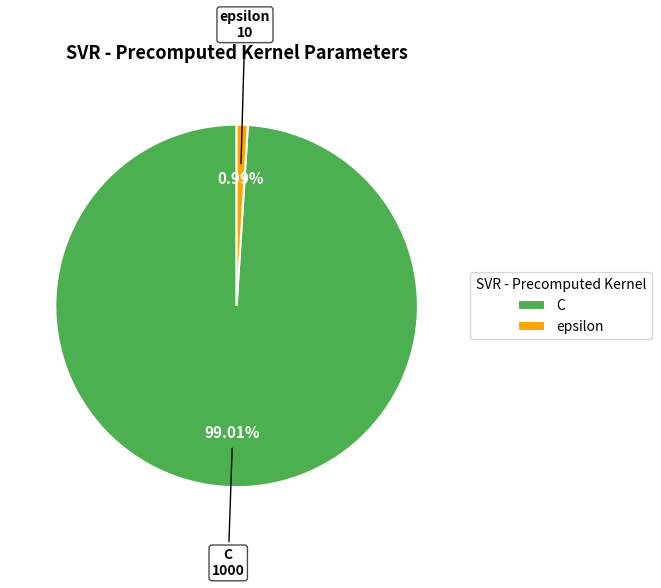

Does C account for over 50% of the chart?

Yes